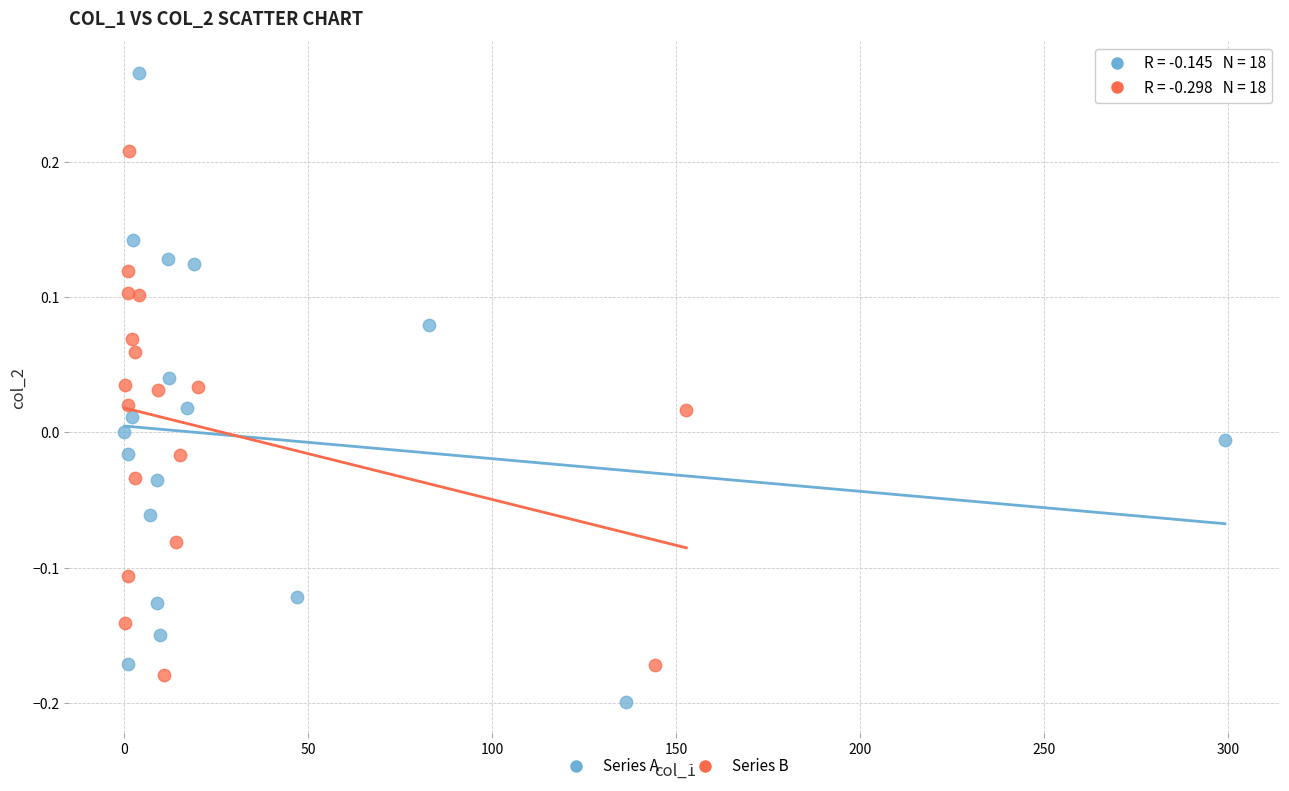

Which series contains the highest Y value?

Series A